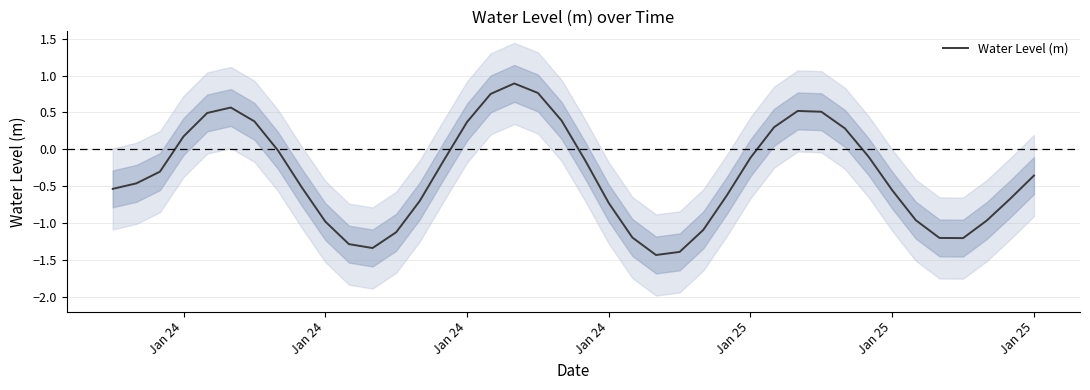

What value does the data have at Jan 24?

0.4